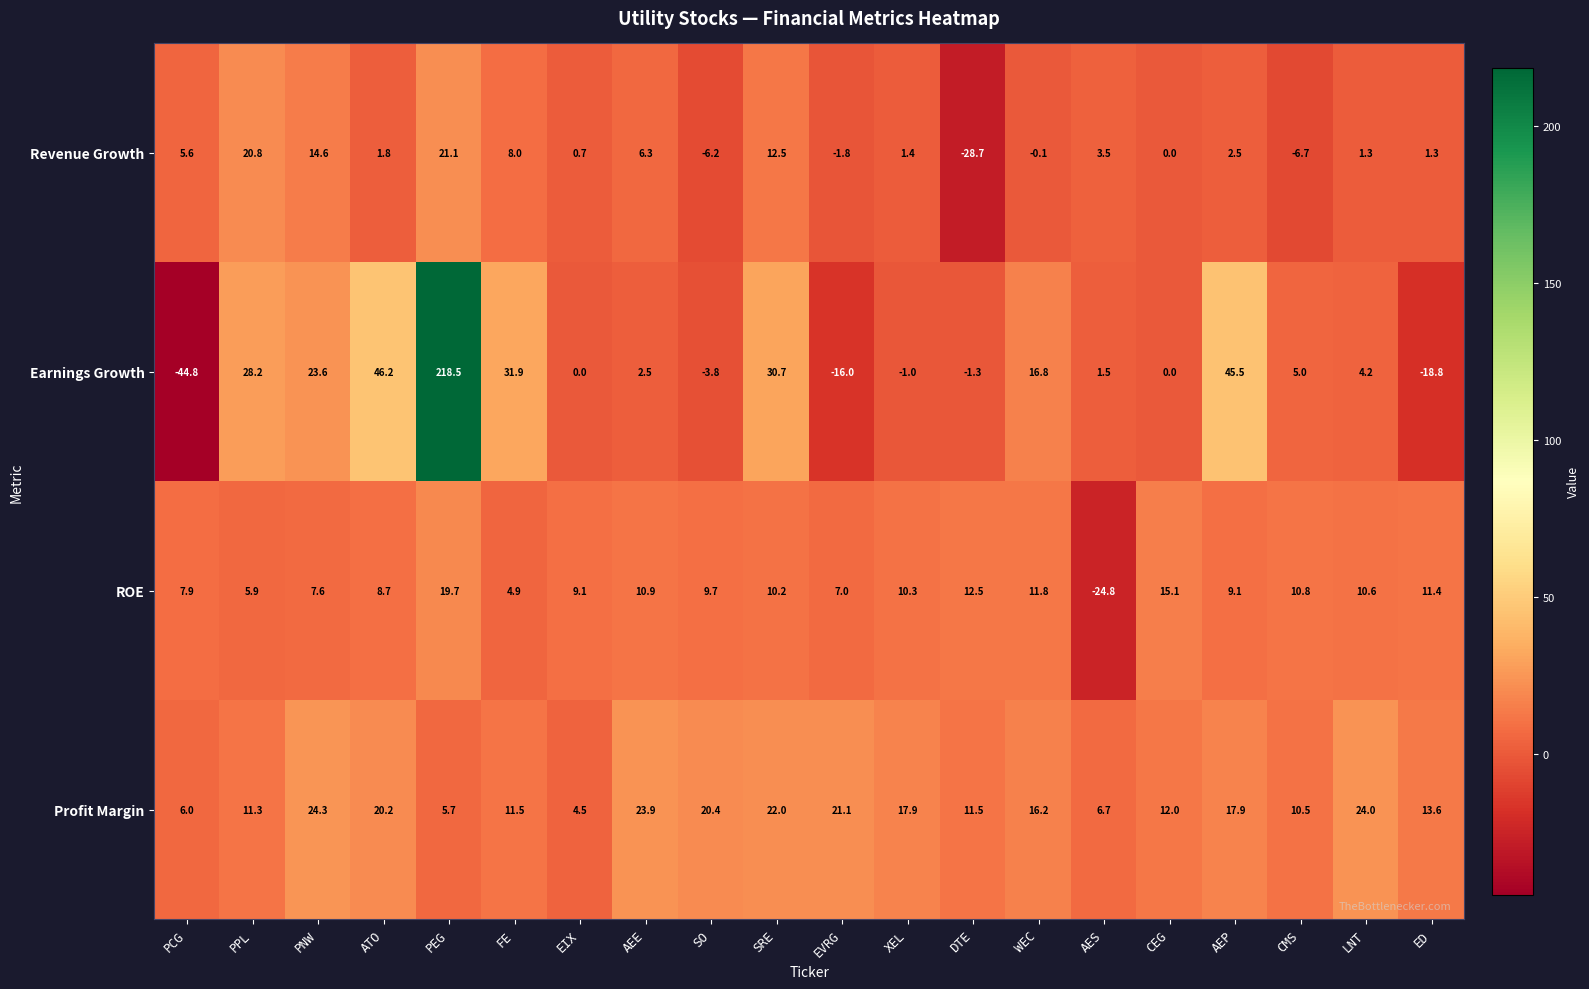

What is the maximum value shown in the chart?

218.5